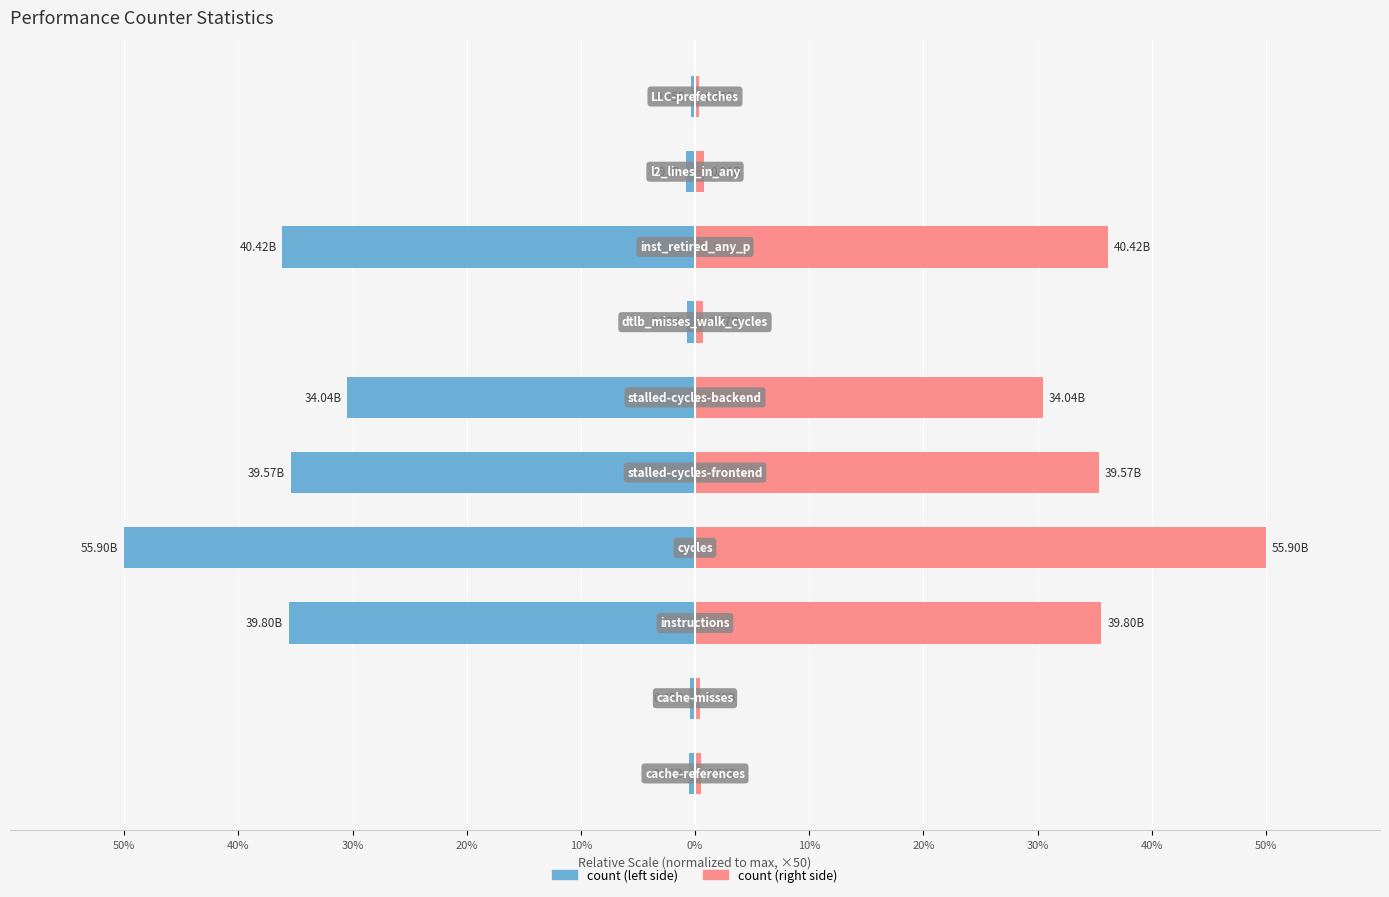

How many data points in count (right) are above 30?

5